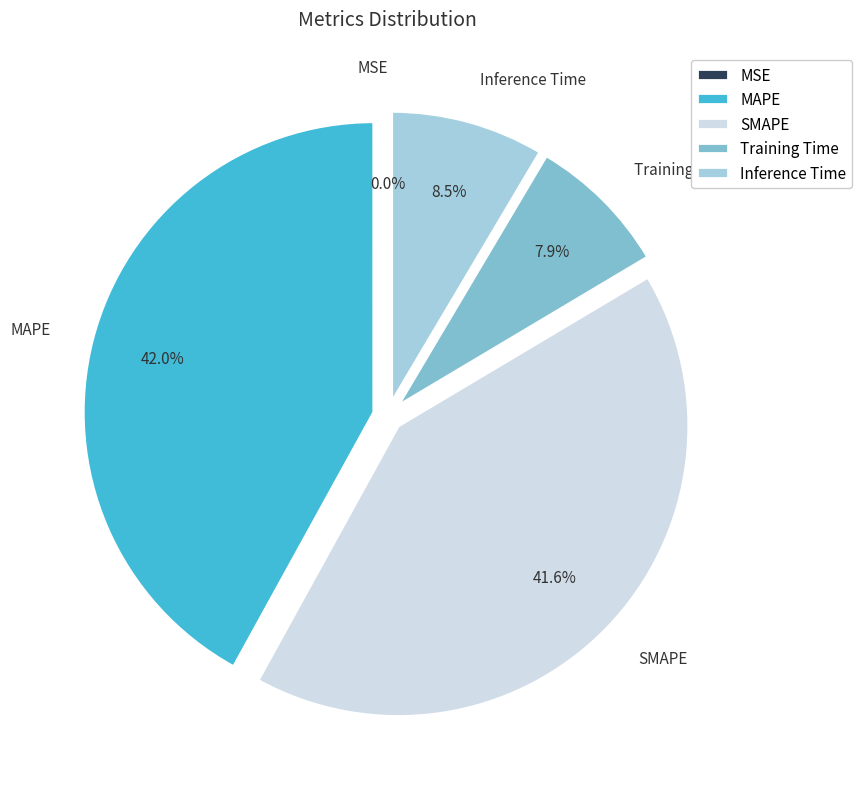

Approximately how many times larger is the value at SMAPE compared to MAPE?

1.0